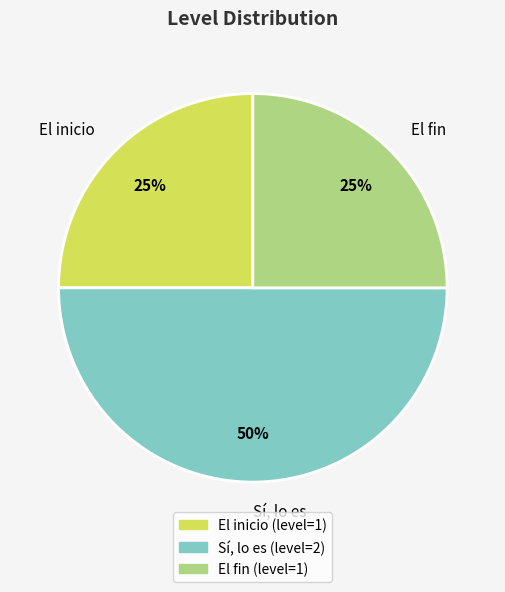

What is the largest slice in the pie chart?

Sí, lo es